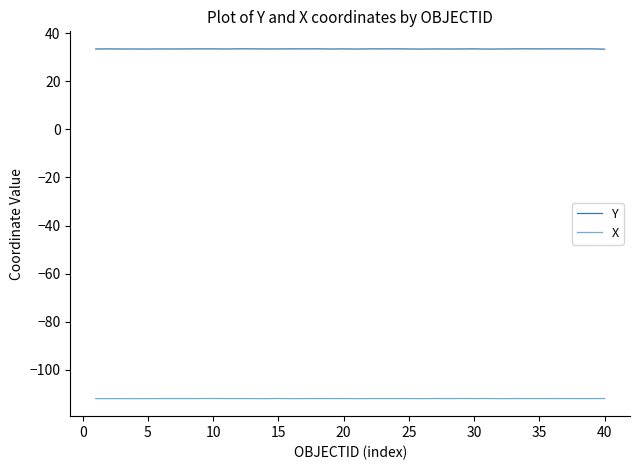

Which series has the largest total across all categories?

Y